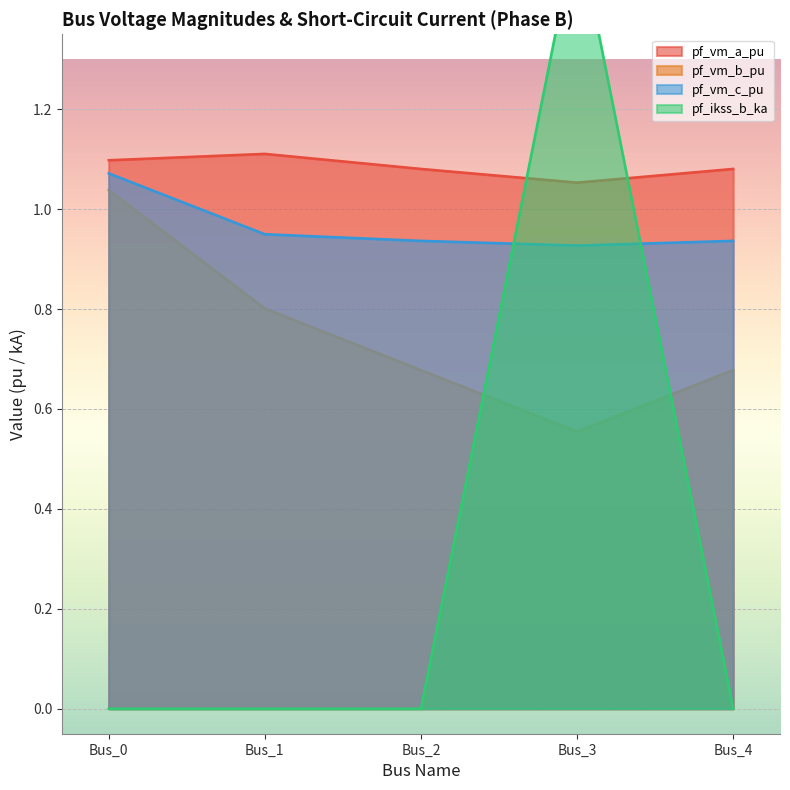

What is the difference between the pf_ikss_b_ka values at Bus_3 and Bus_1?

1.6